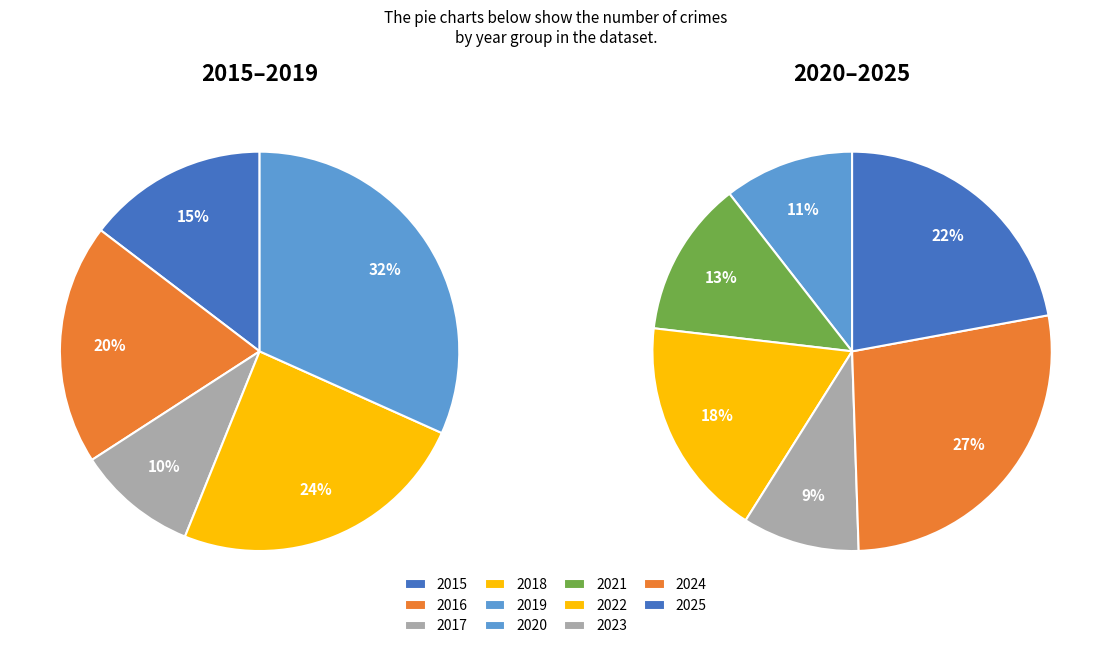

Is it true that 2024 is 14% of the pie?

False